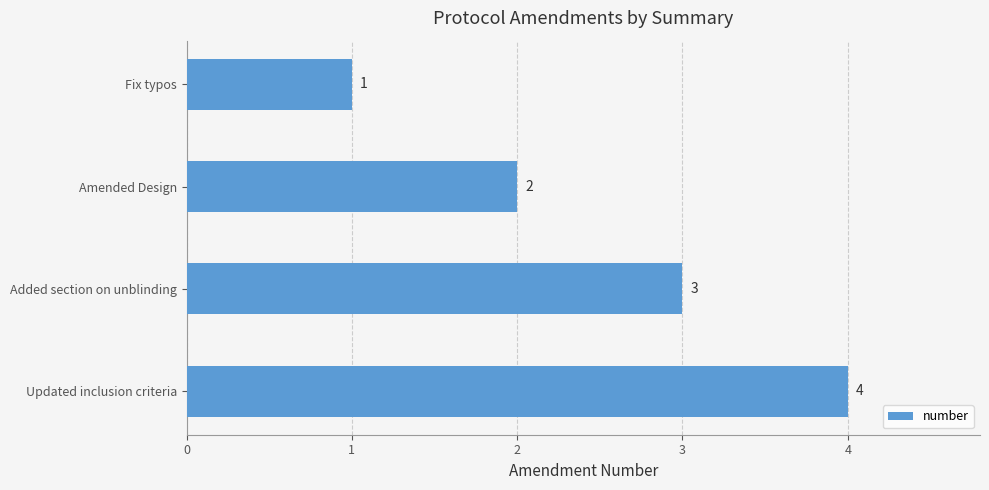

What is the sum of all values?

10